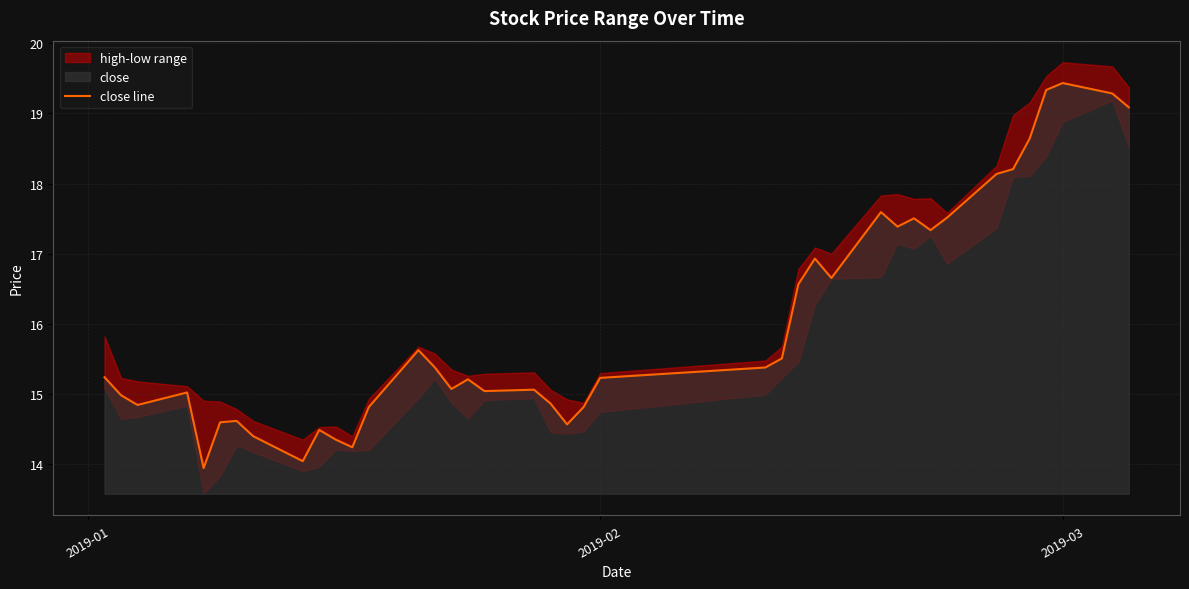

What is the highest value of the close line series?

19.4